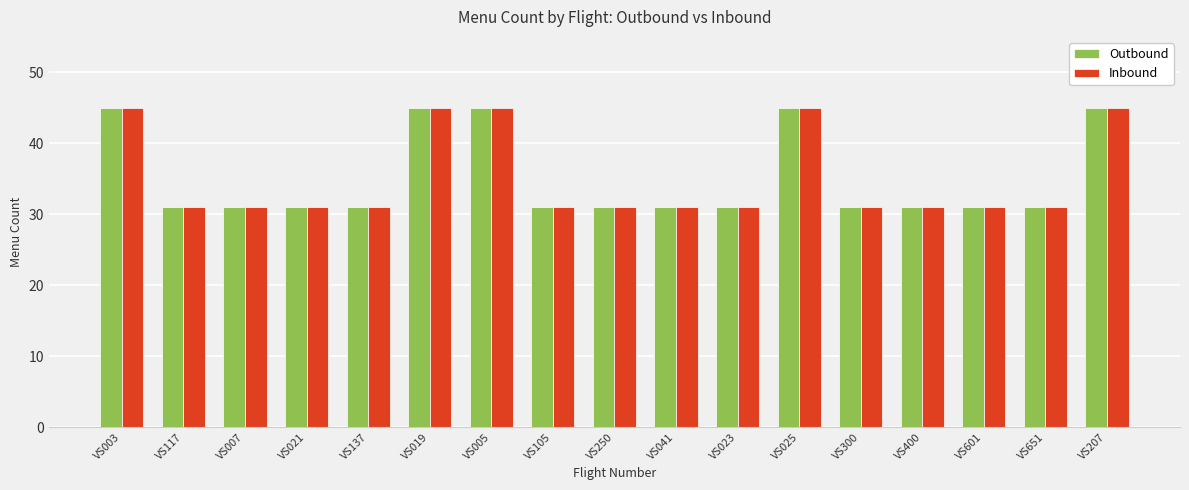

At how many categories does at least one series exceed 36?

5